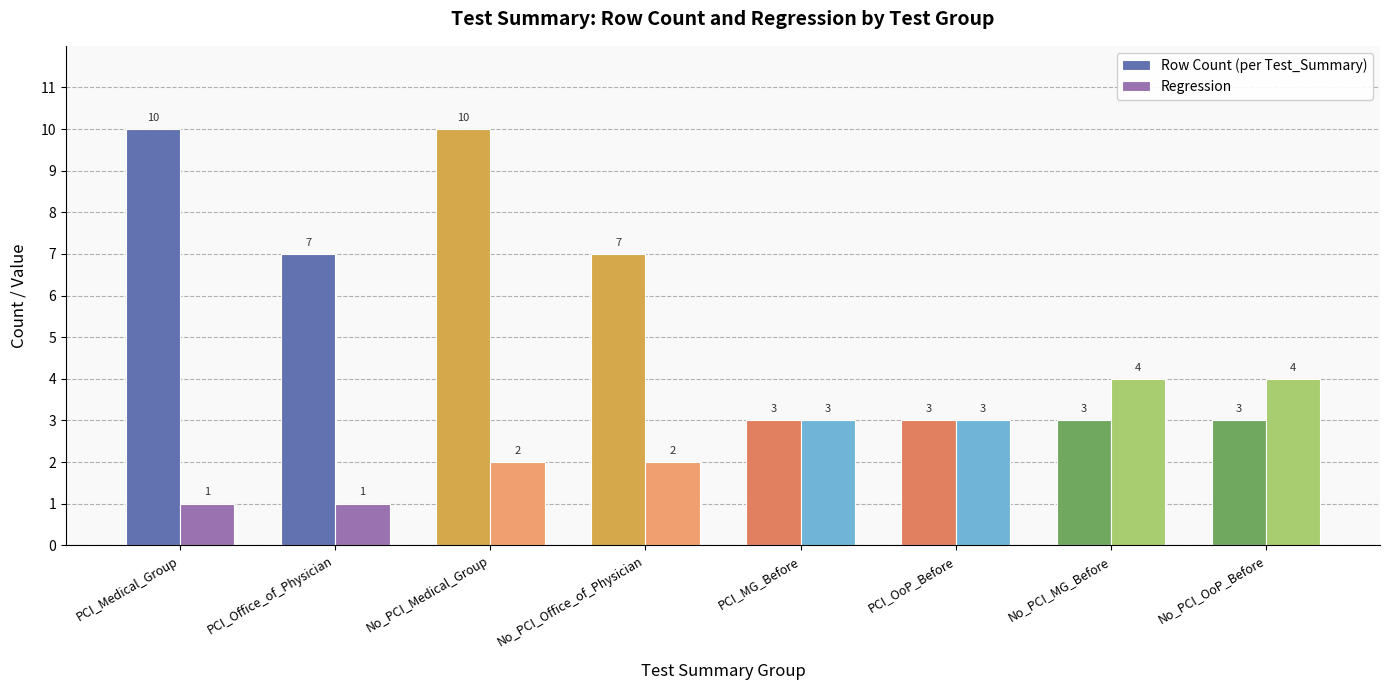

What is the difference between the second highest and minimum values in the Row Count (per Test_Summary) series?

7